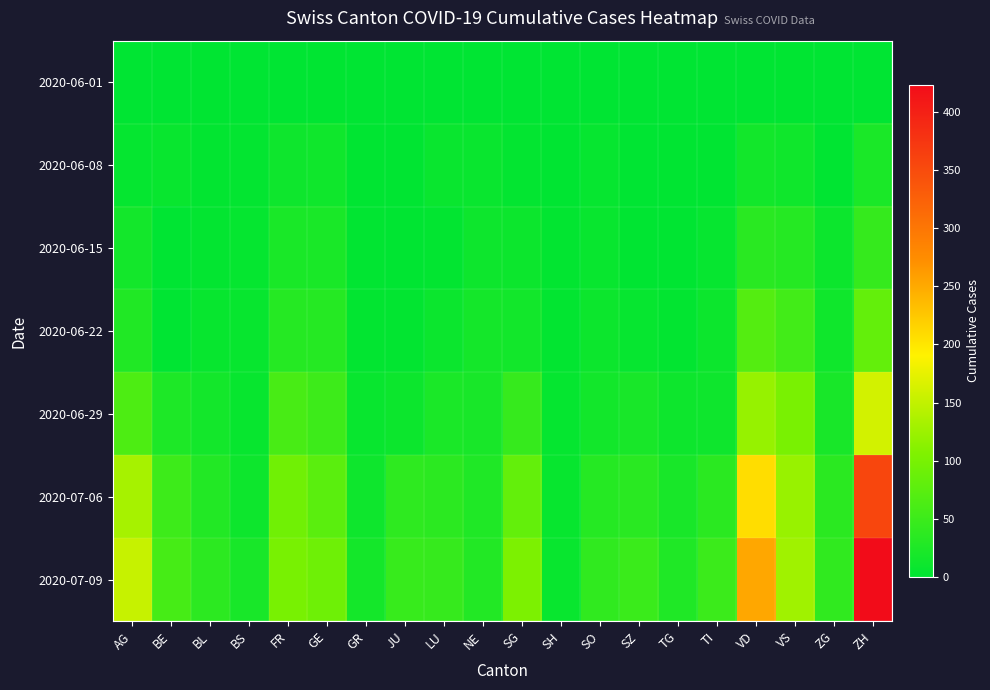

Which has a higher value, ZG or FR?

ZG